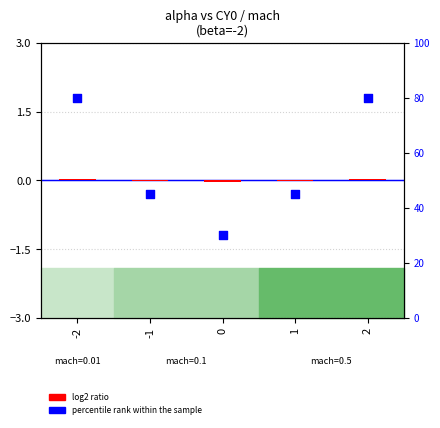

Which series has the largest Y range (max minus min)?

percentile rank within the sample